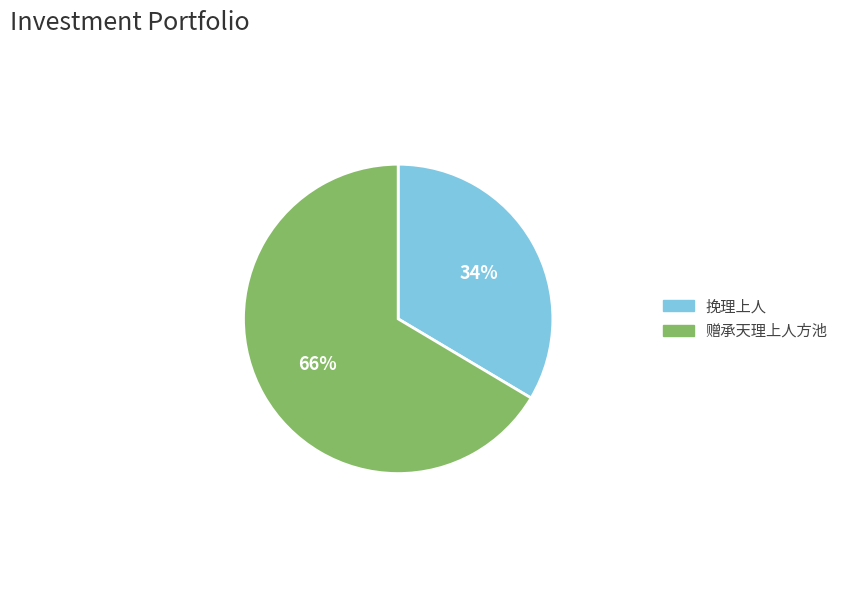

Is there any slice that represents more than half of the pie?

Yes